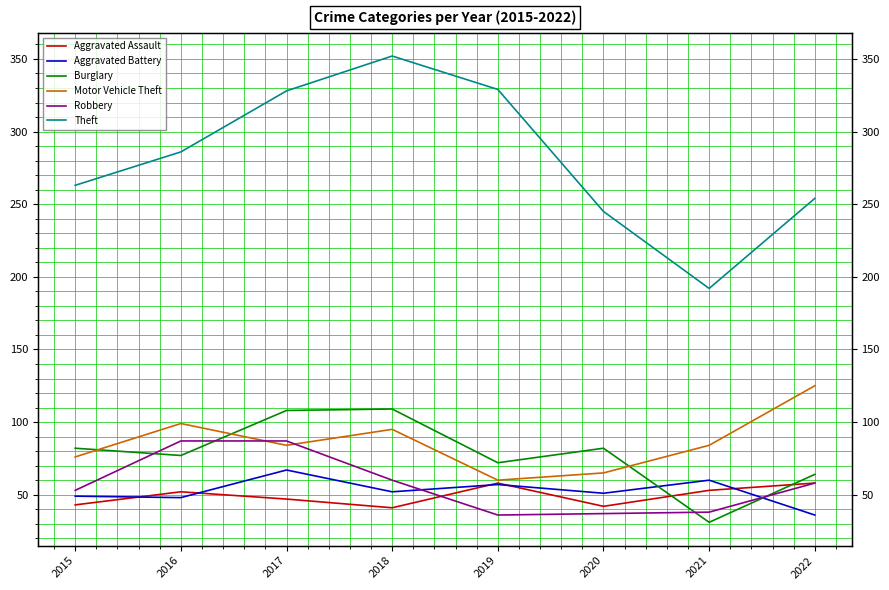

True or false: Motor Vehicle Theft has a value of 102 at 2015.

False